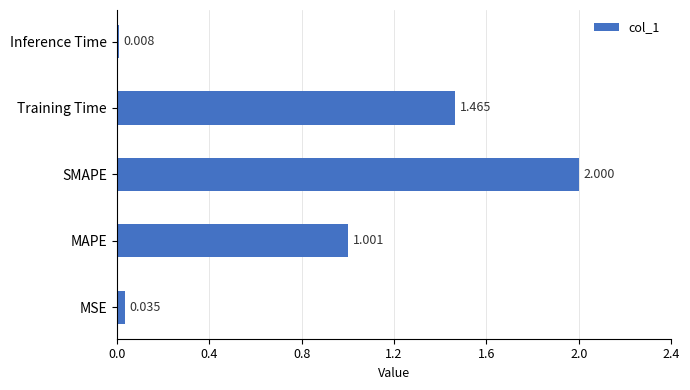

Rank the categories by value from lowest to highest.

Inference Time, MSE, MAPE, Training Time, SMAPE